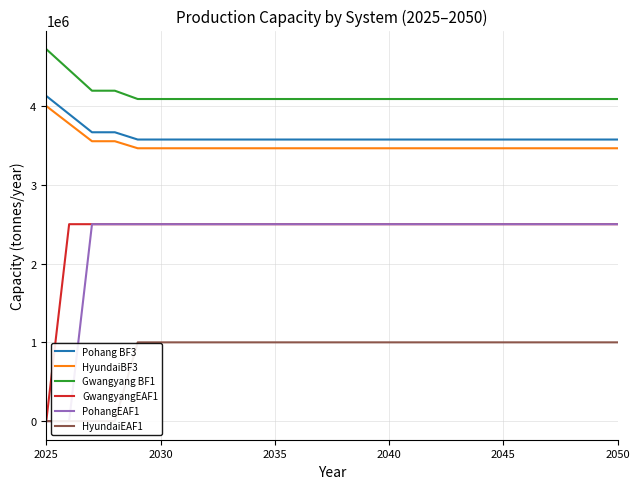

What is the value of the Gwangyang BF1 point at the 12th from the left?

4088996